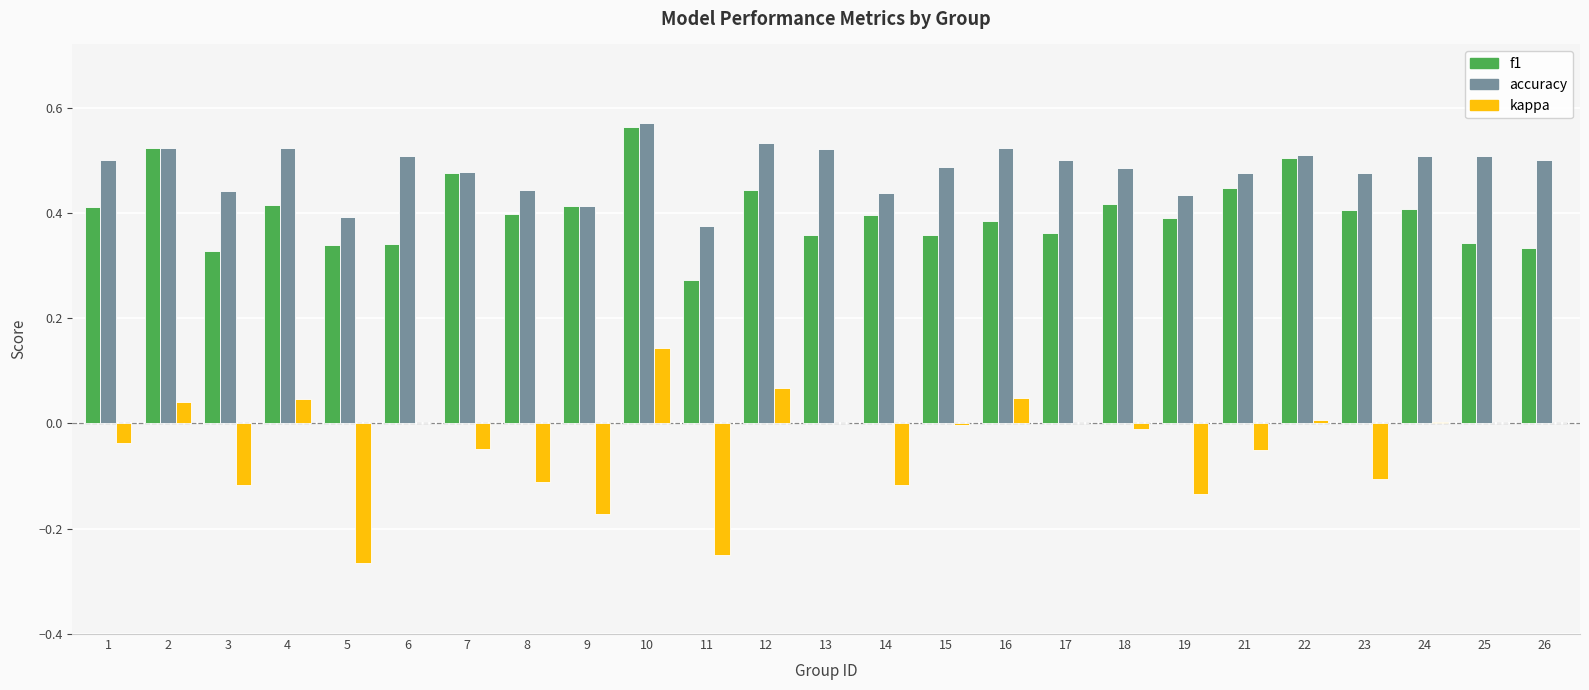

At which category does the chart reach its peak across all series?

10